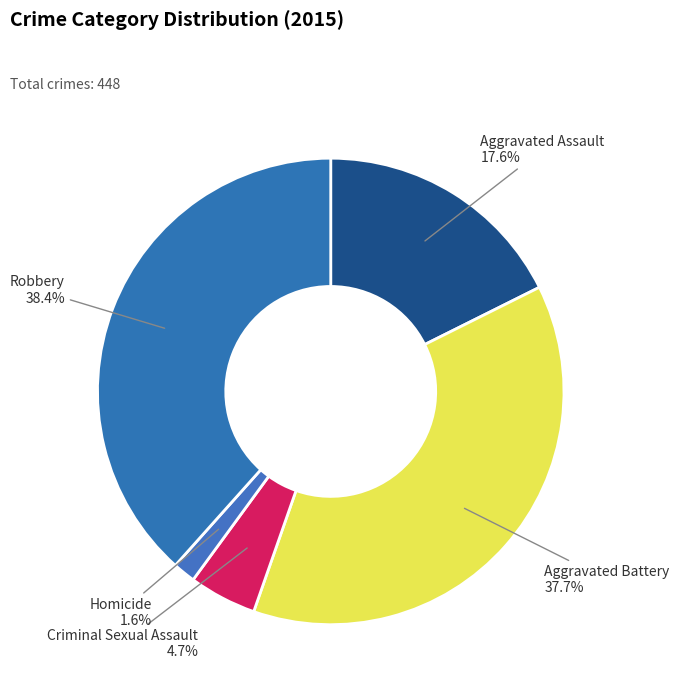

Does Aggravated Battery account for over 50% of the chart?

No